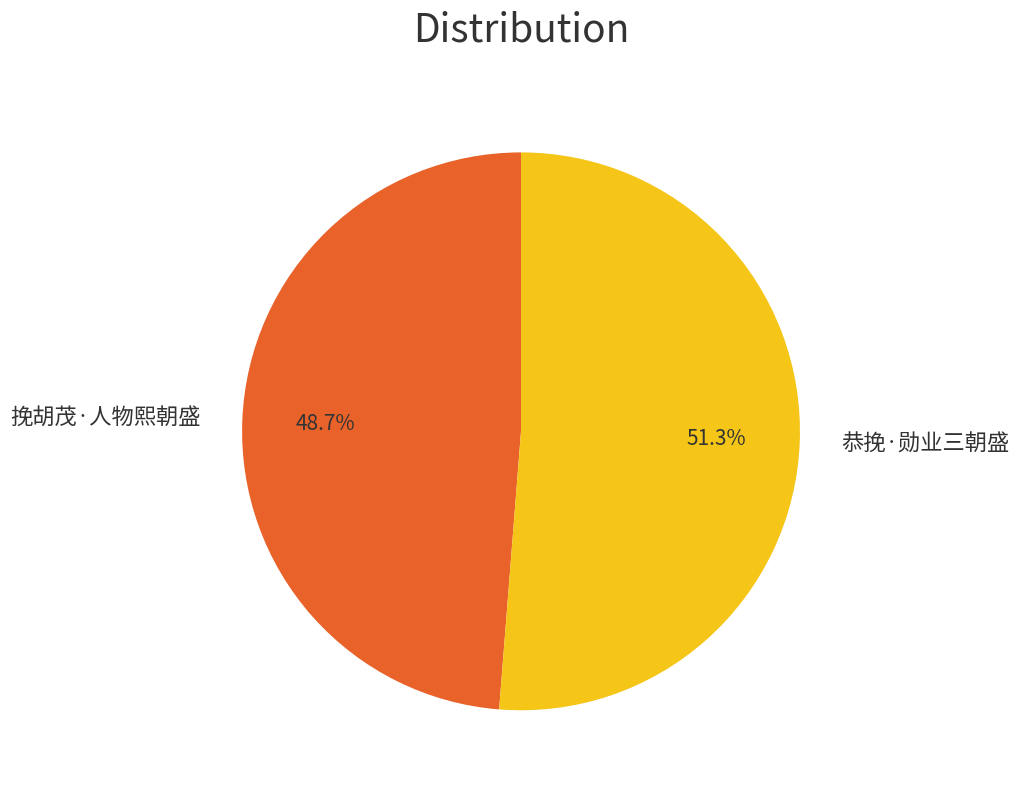

To the nearest percent, what portion does 恭挽·勋业三朝盛 represent?

51%